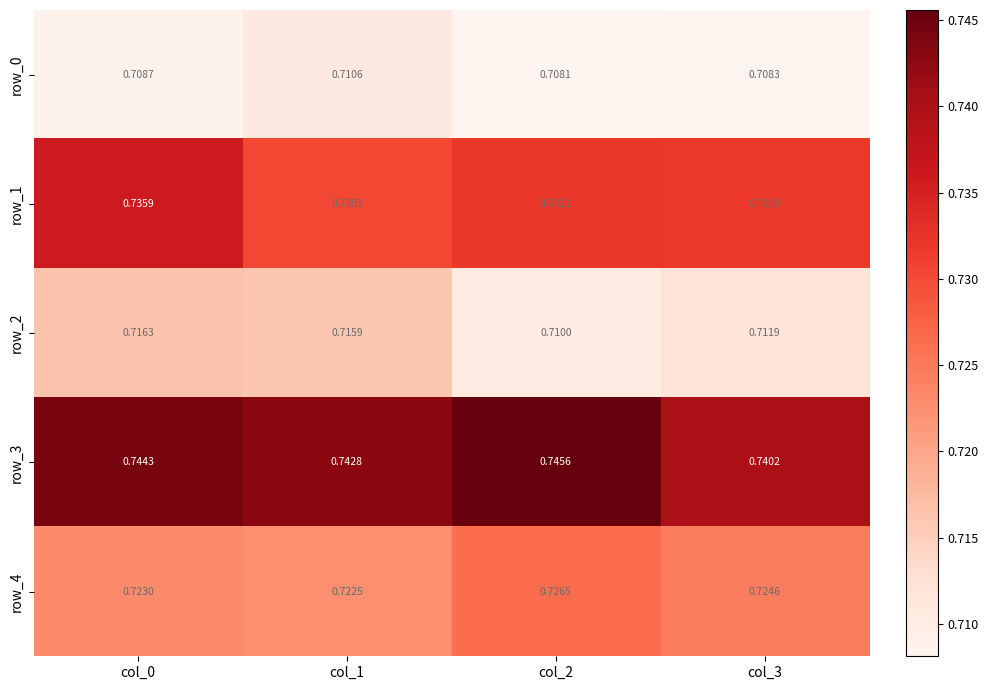

Which category has the highest value across all series?

col_2